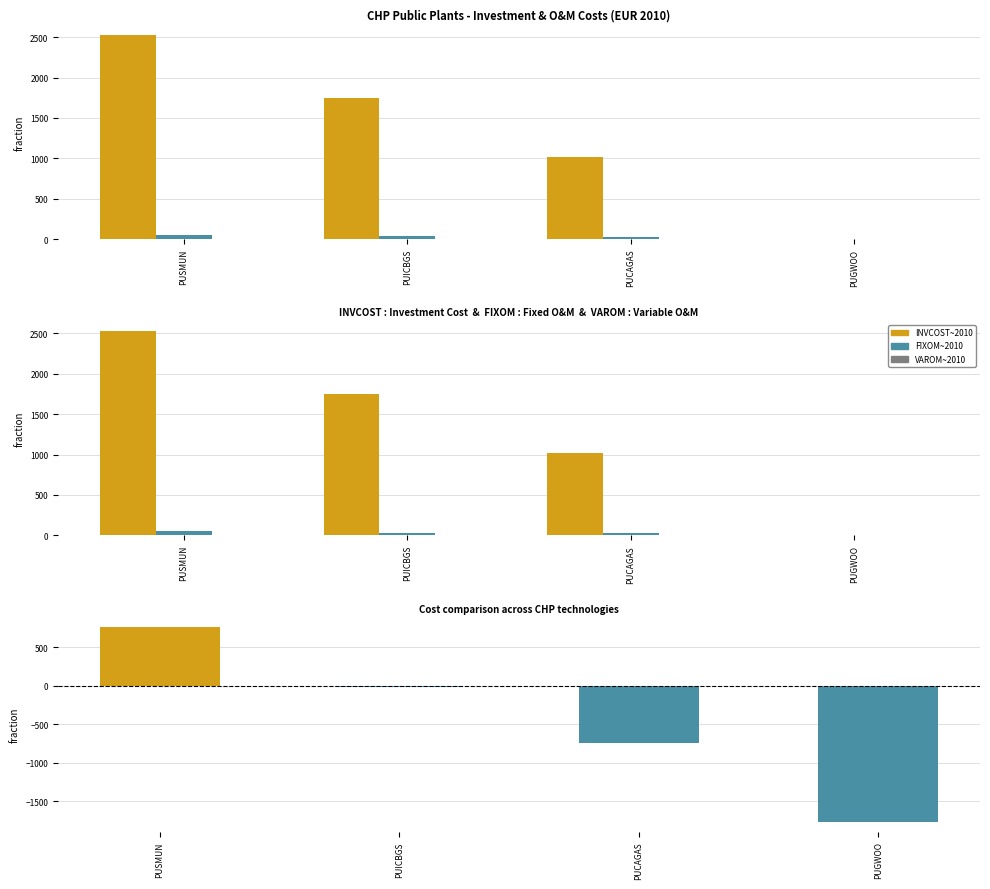

At which label does FIXOM~2010 reach its minimum?

PUGWOO